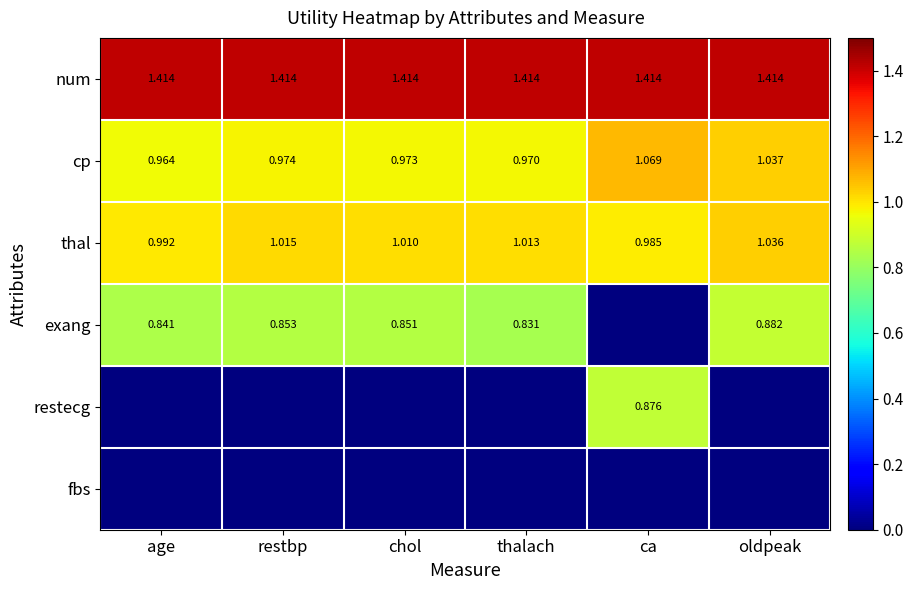

Is the value of num at age greater than the value of thal at age?

Yes